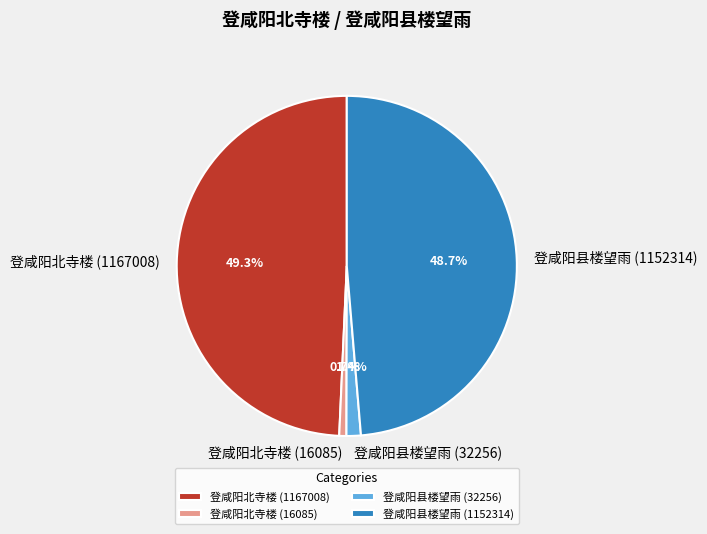

Is there any slice that represents more than half of the pie?

No